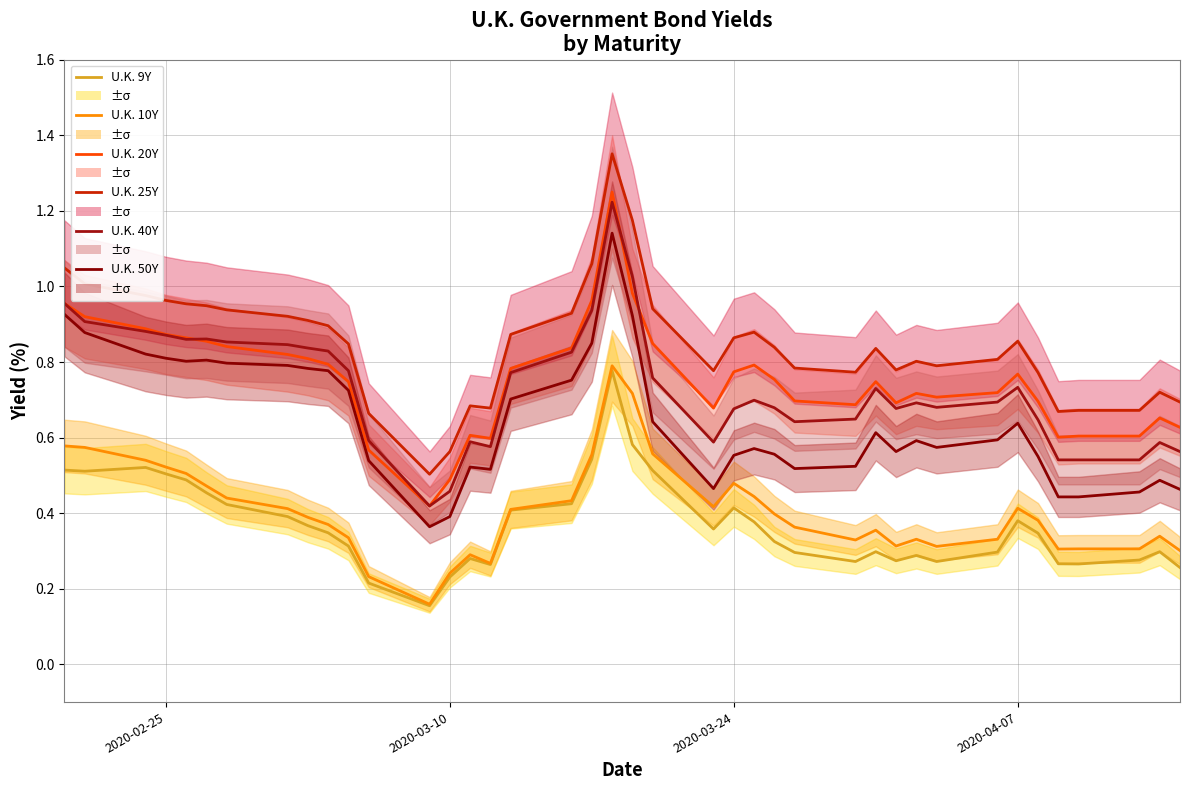

True or false: U.K. 20Y has more than 2 interior local peaks.

True